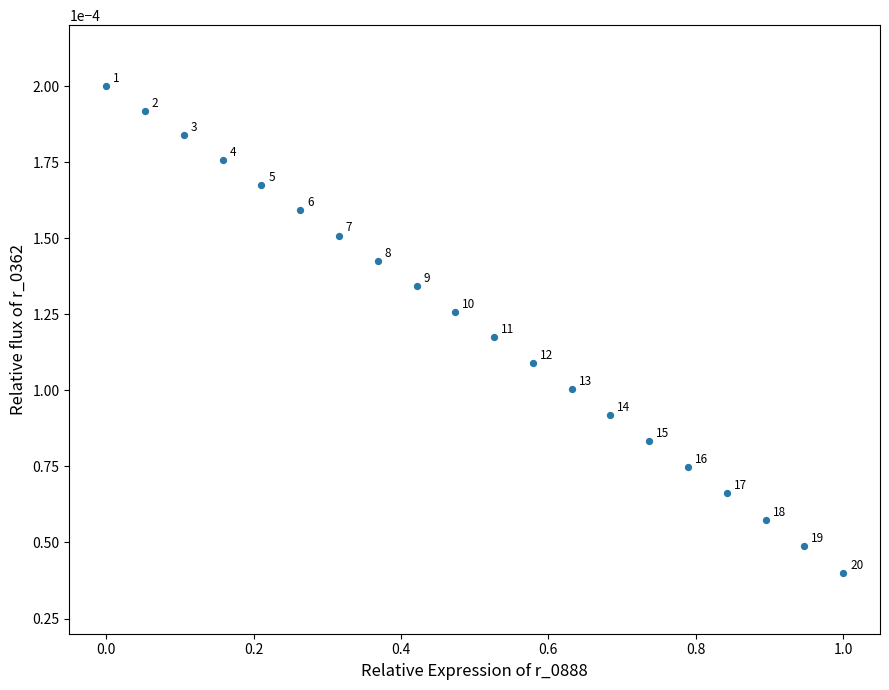

What is the range of X values (max minus min)?

1.0